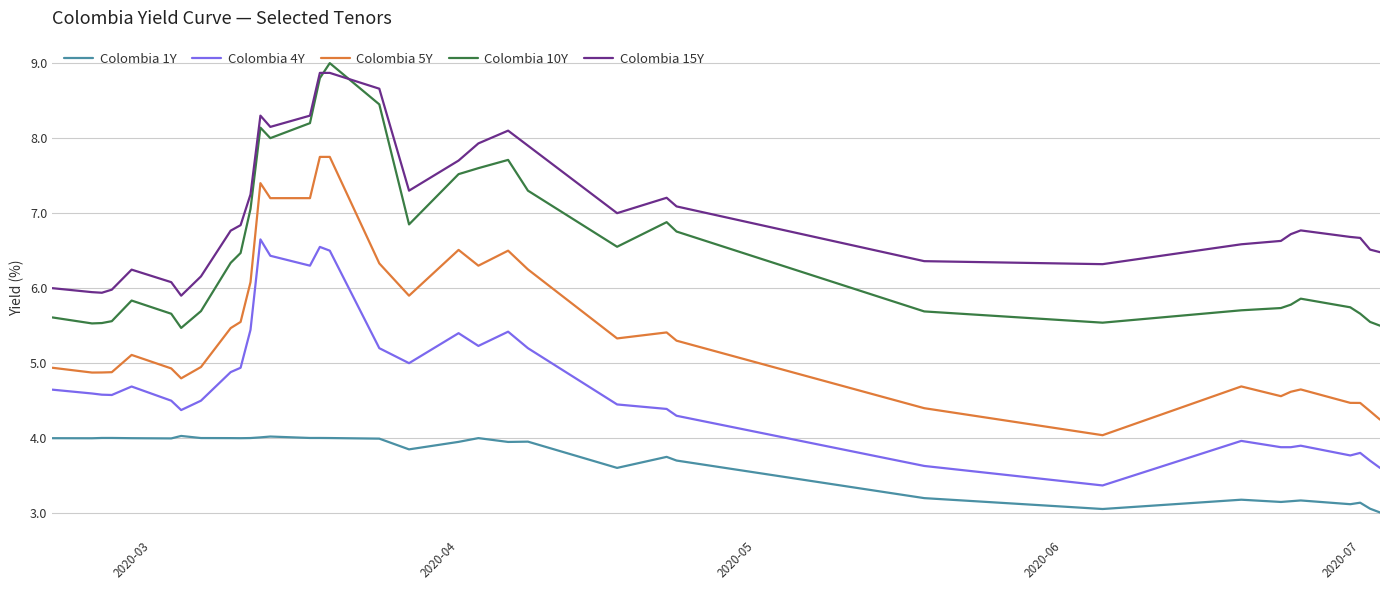

Which series has the largest total across all categories?

Colombia 15Y